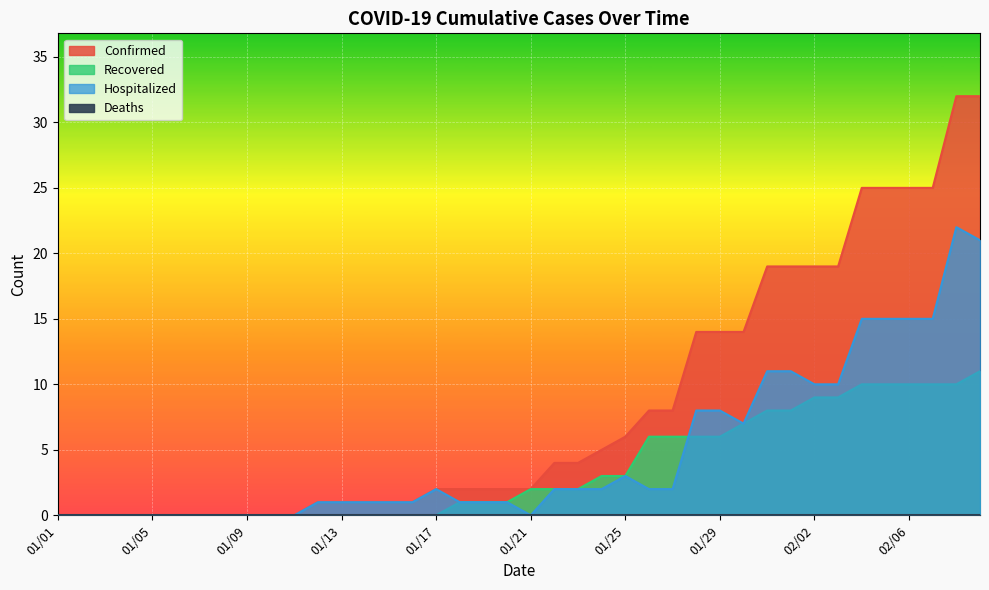

What is the label of the 32nd point from the left?

02/01